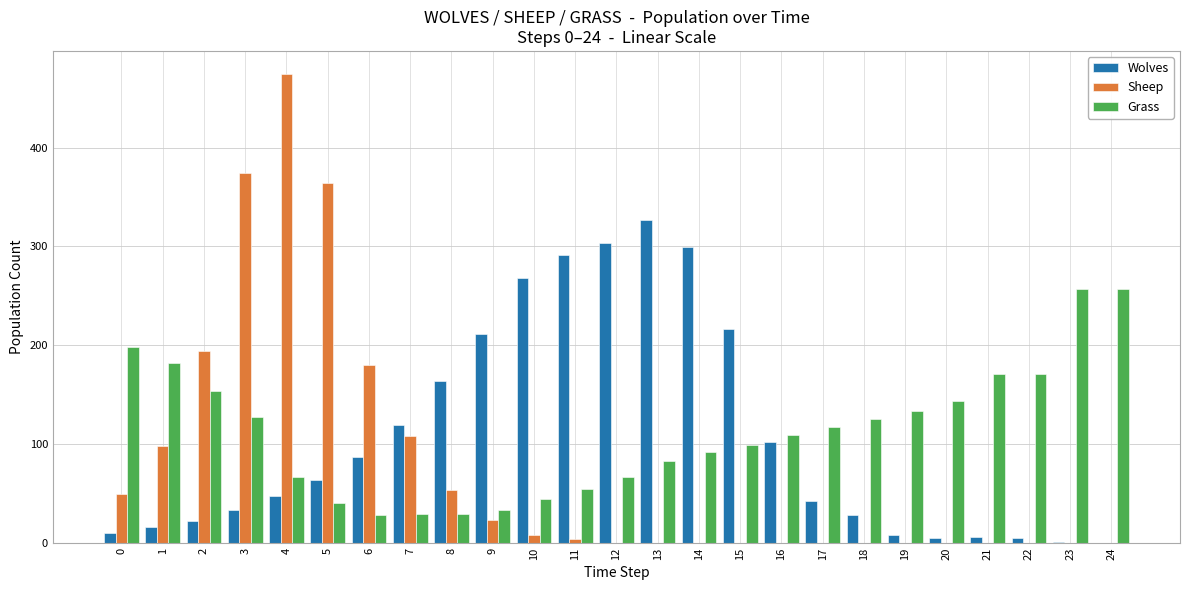

What is the total value across all series at 7?

256